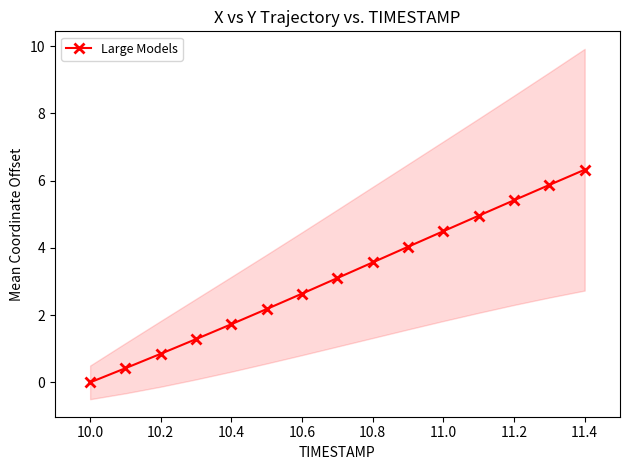

What is the difference between the second highest and minimum values?

5.9